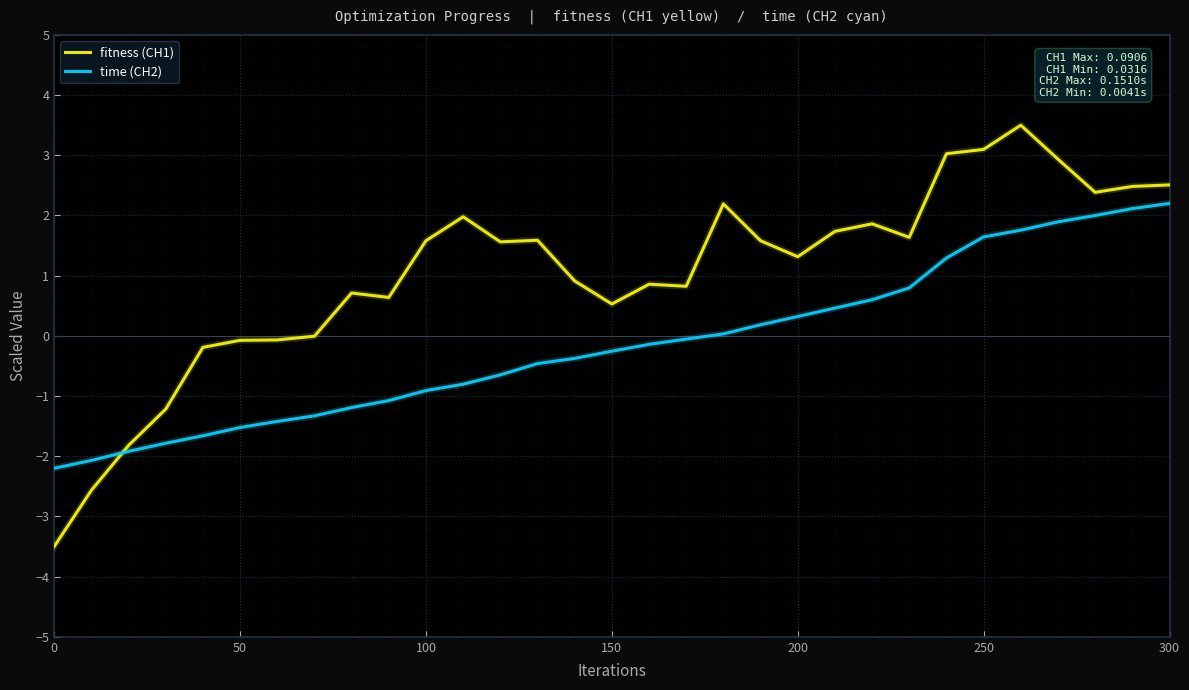

Which series has the largest total across all categories?

fitness (CH1)